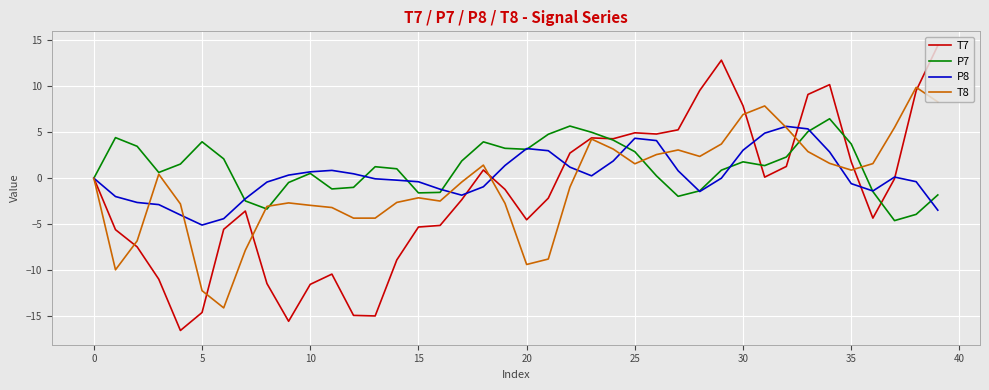

Rank the series by their average value, from lowest to highest.

T7, T8, P8, P7